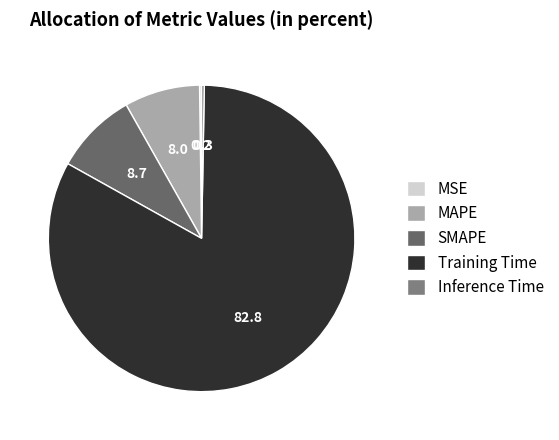

To the nearest percent, what portion does MAPE represent?

8%